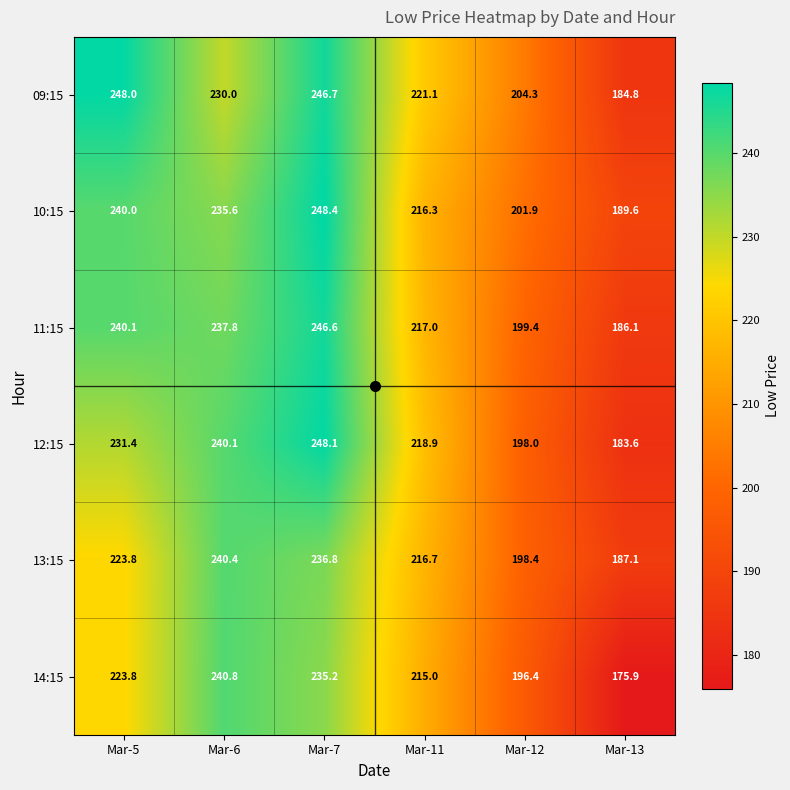

What is the average value of the 14:15 series?

214.5